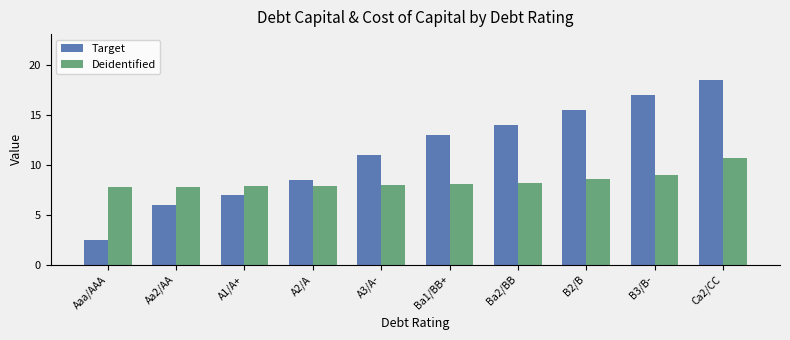

What is the label of the 2nd bar from the right?

B3/B-